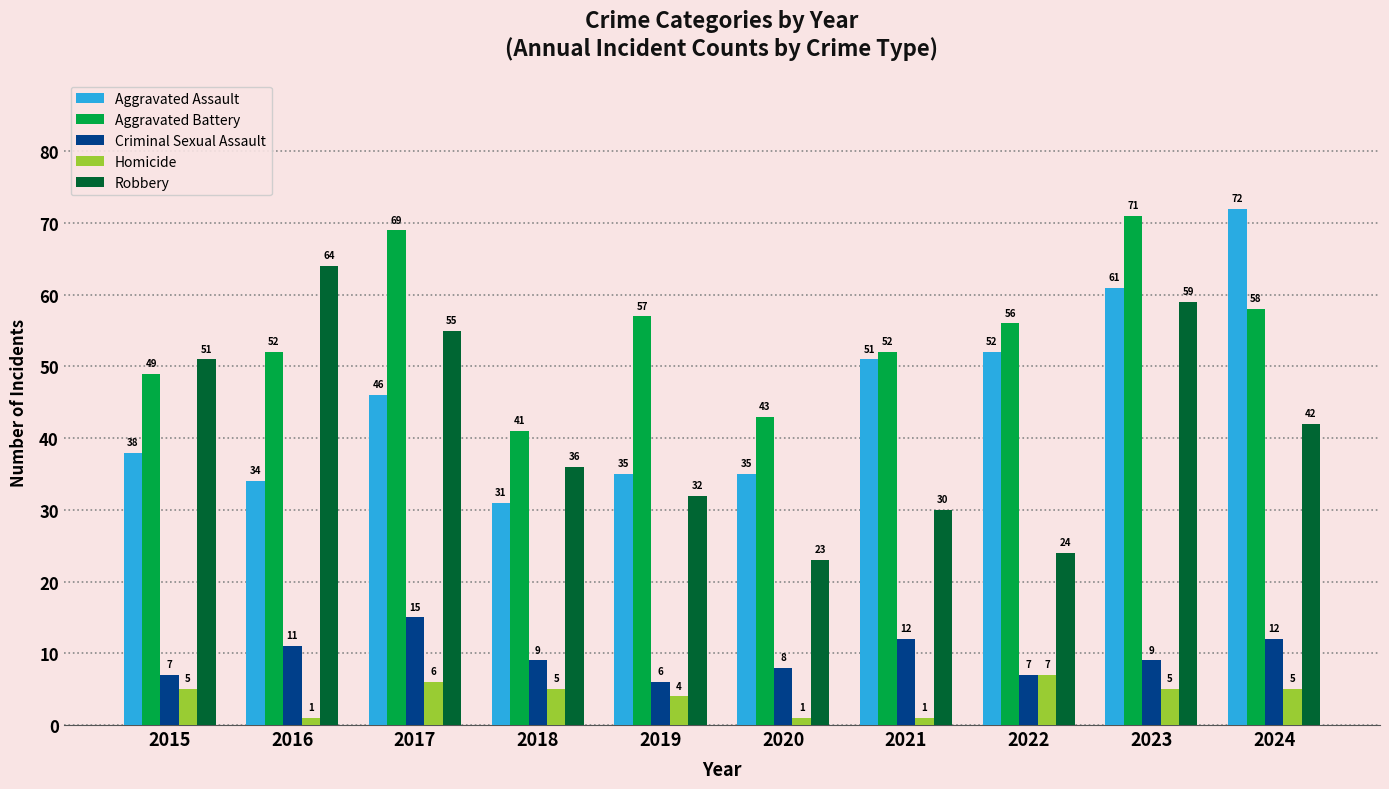

What is the sum of all Robbery values?

416